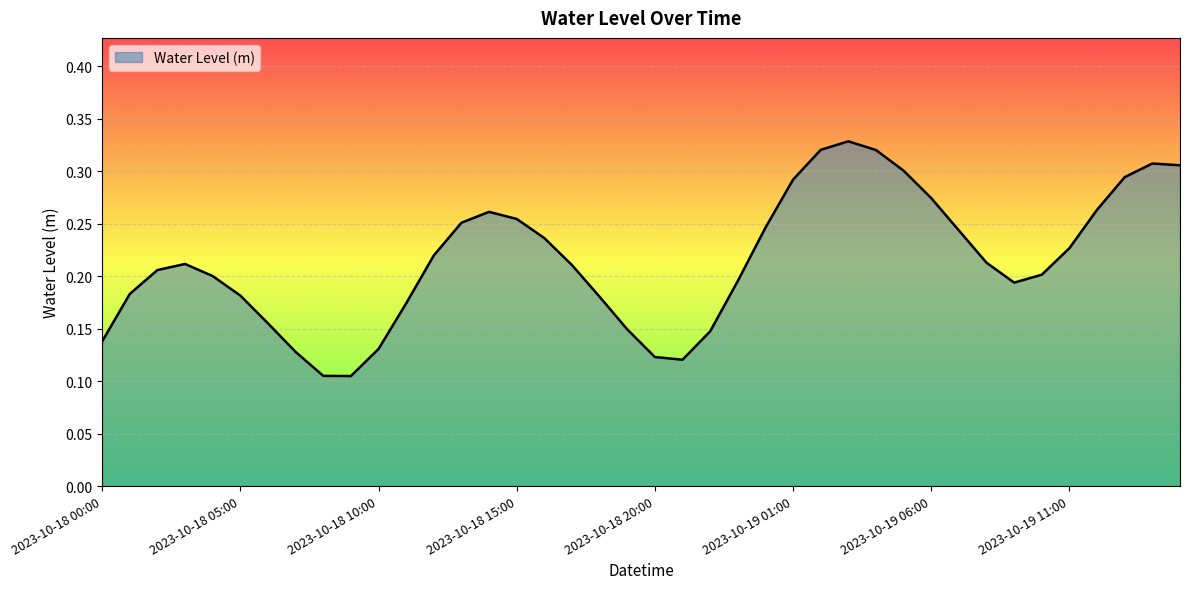

Does the chart display data point markers on the line(s)?

No